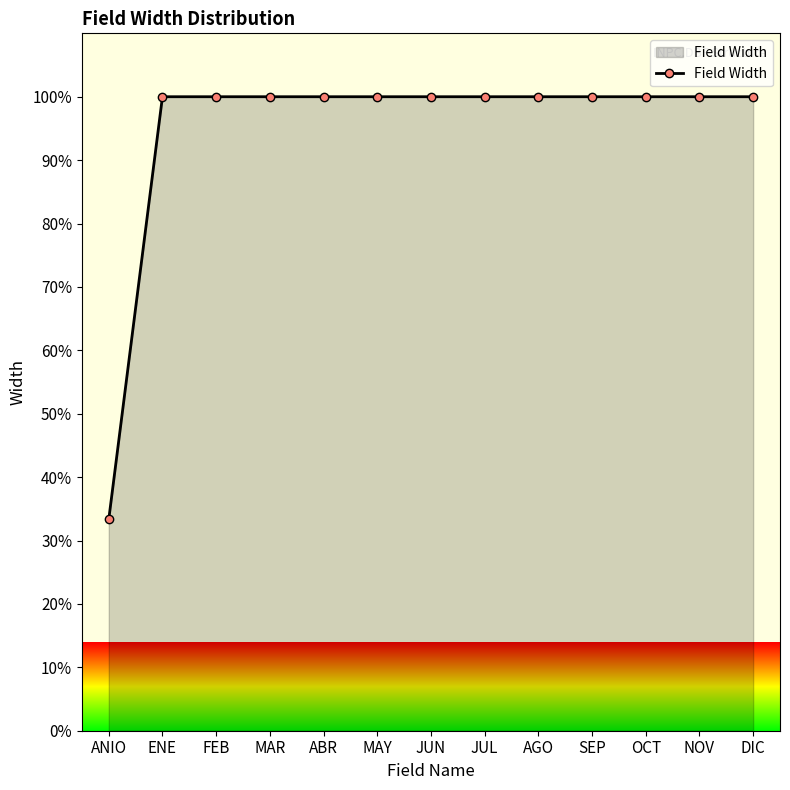

How many categories are shown in the chart?

13